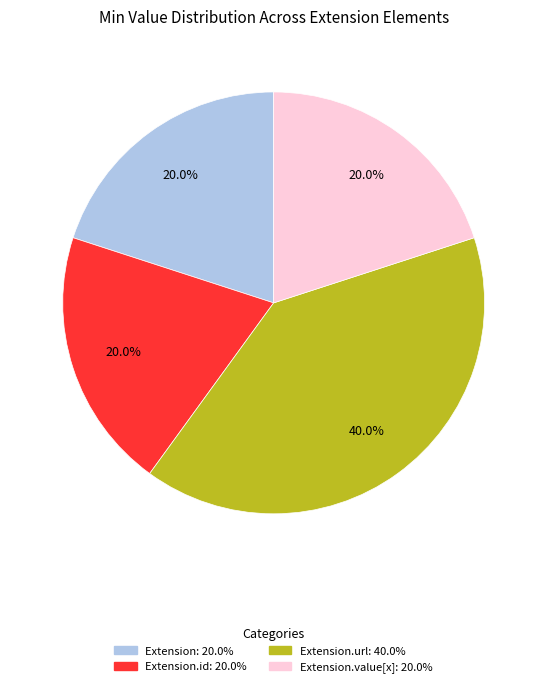

Is there any slice that represents more than half of the pie?

No